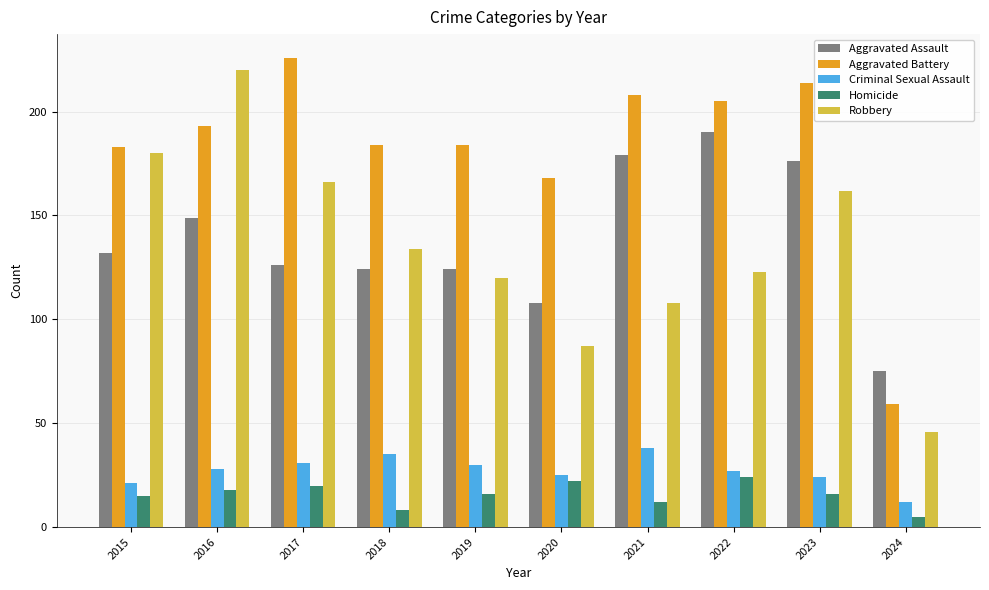

What is the value of the Aggravated Battery bar at the 10th from the left?

59